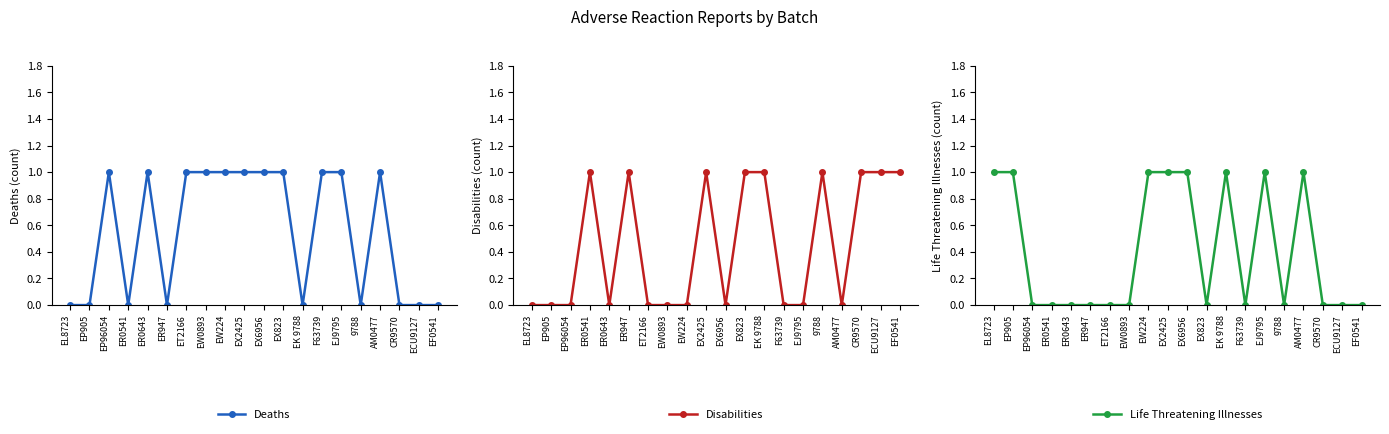

What is the maximum value shown in the chart?

1